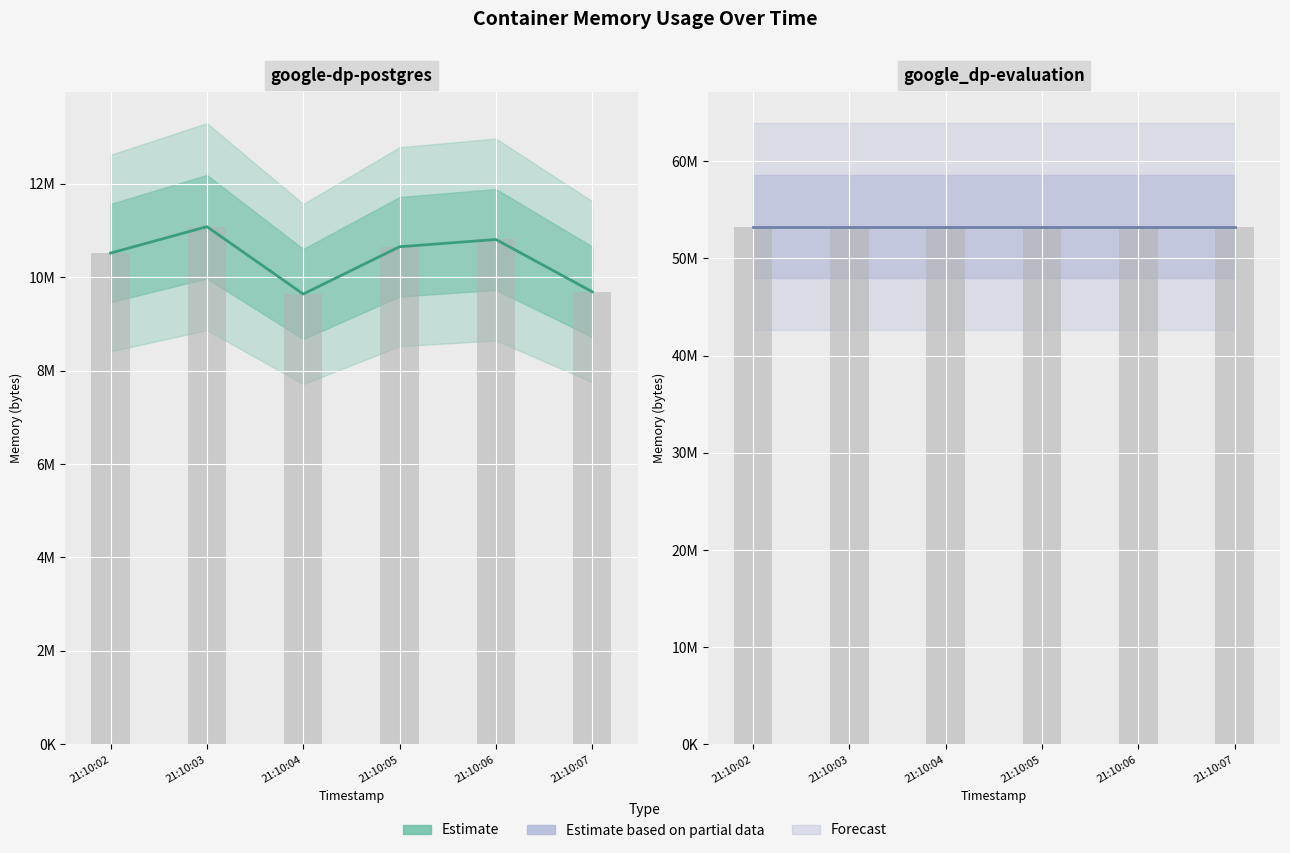

What is the value of the google-dp-postgres bar at the 6th from the left?

9687040